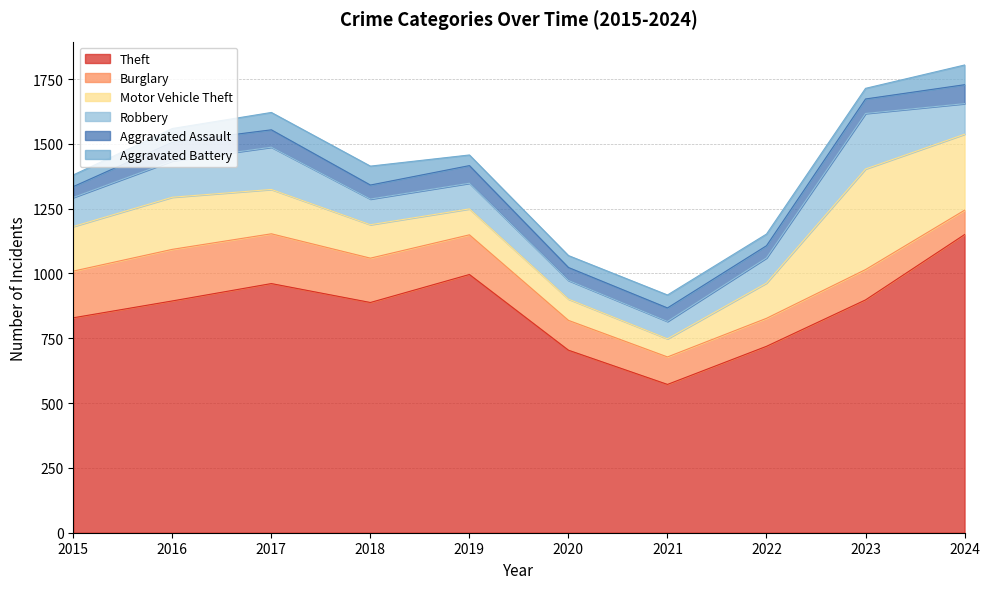

True or false: Motor Vehicle Theft and Aggravated Assault cross at least once.

False